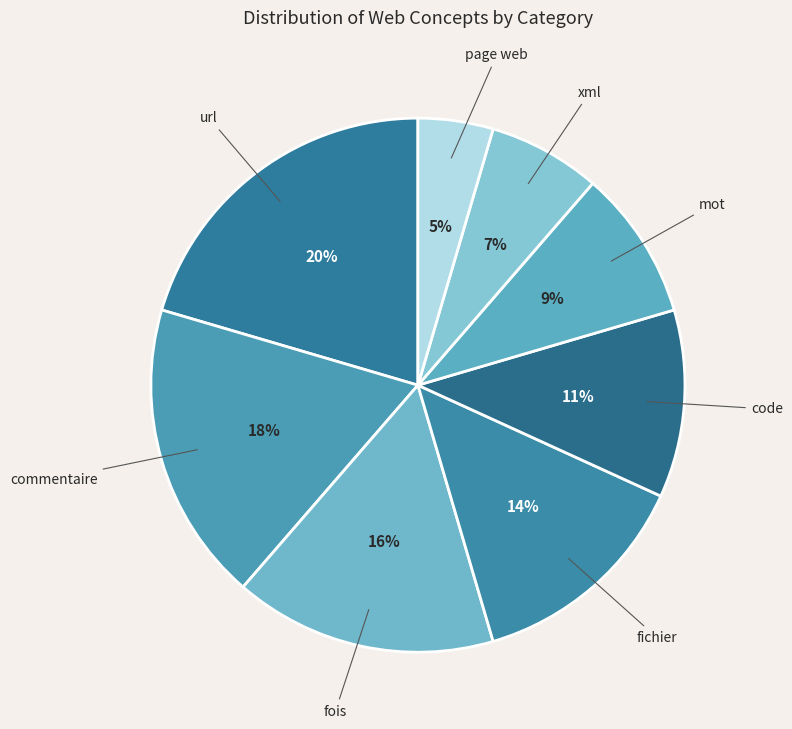

Approximately how many times larger is the value at url compared to mot?

2.2